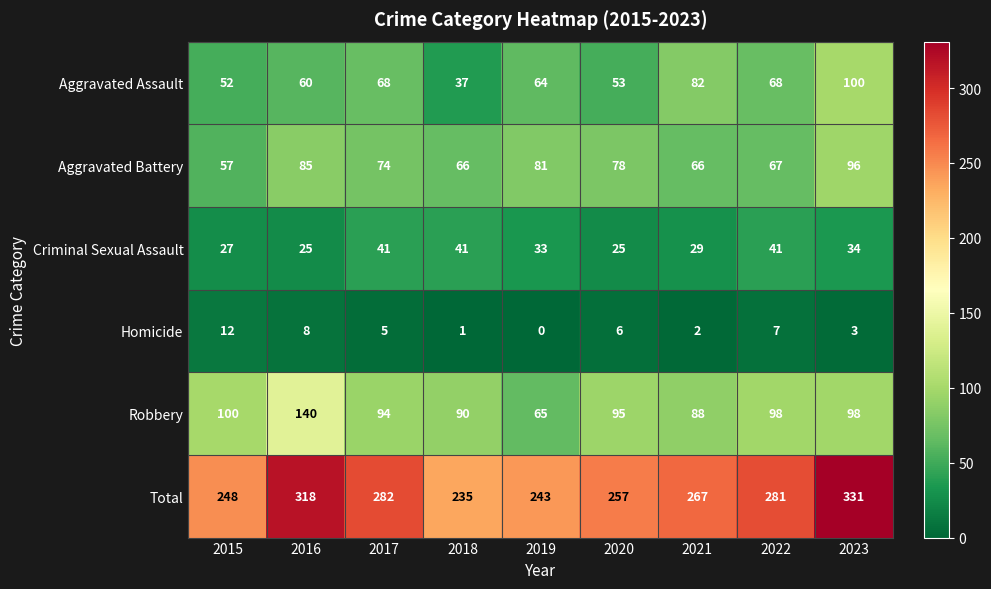

At which category is the sum across all series the highest?

2023